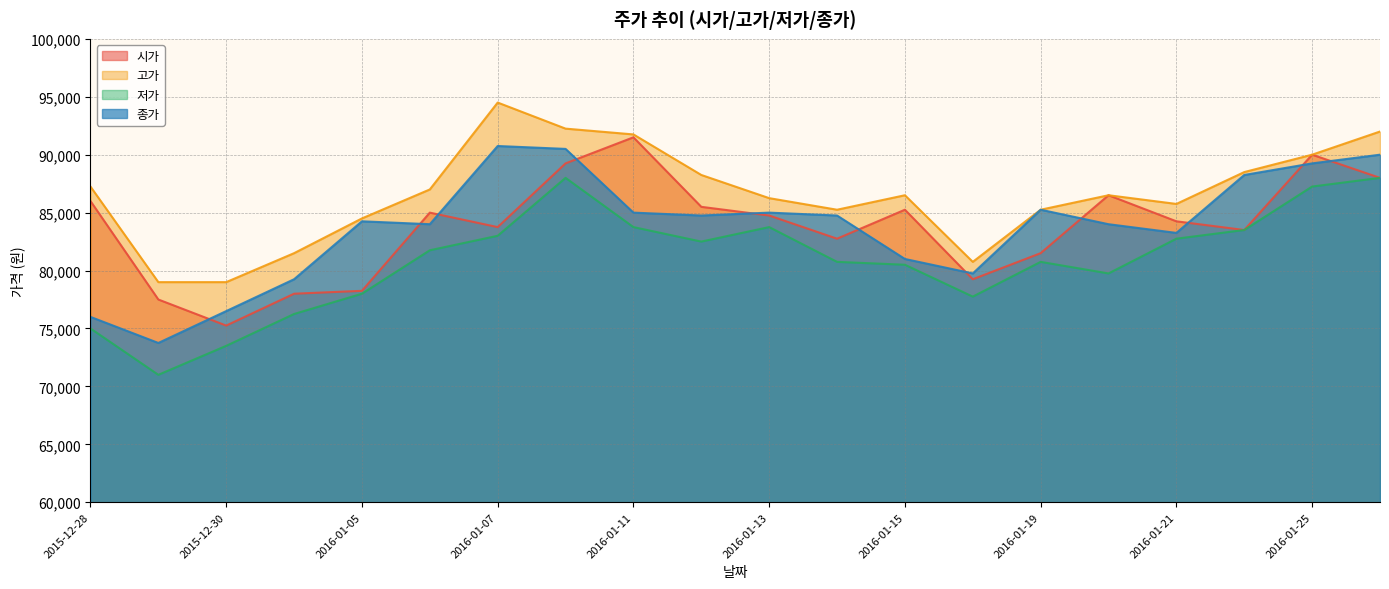

Rank the series by their maximum value, from lowest to highest.

저가, 종가, 시가, 고가